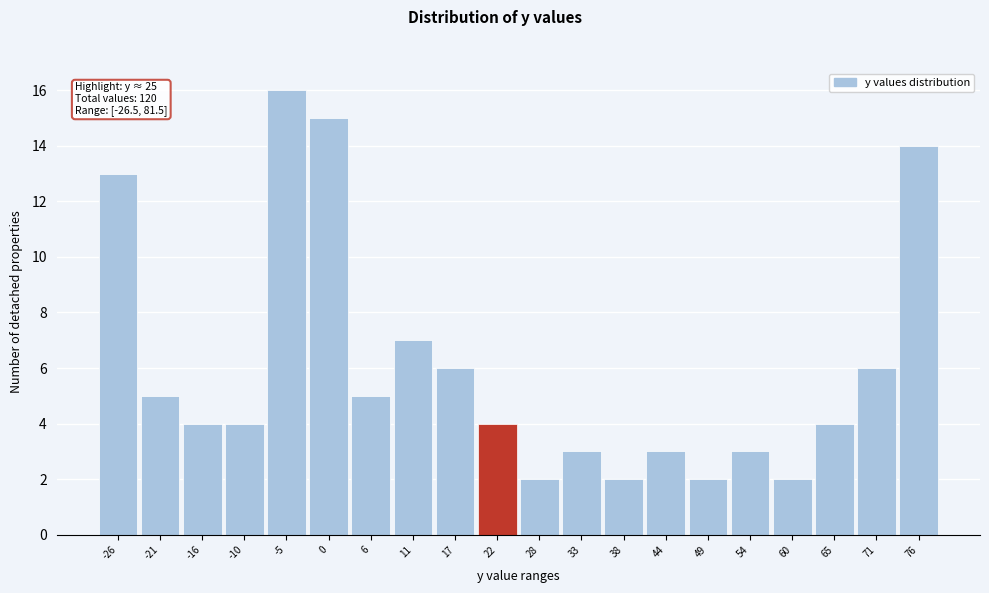

Reading left to right, what are all the values shown in this chart?

13	5	4	4	16	15	5	7	6	4	2	3	2	3	2	3	2	4	6	14